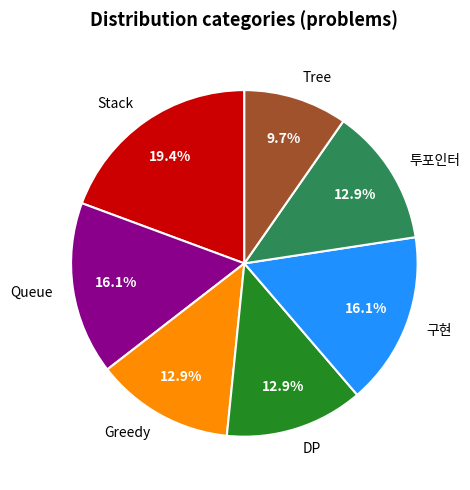

How many slices are in this pie chart?

7